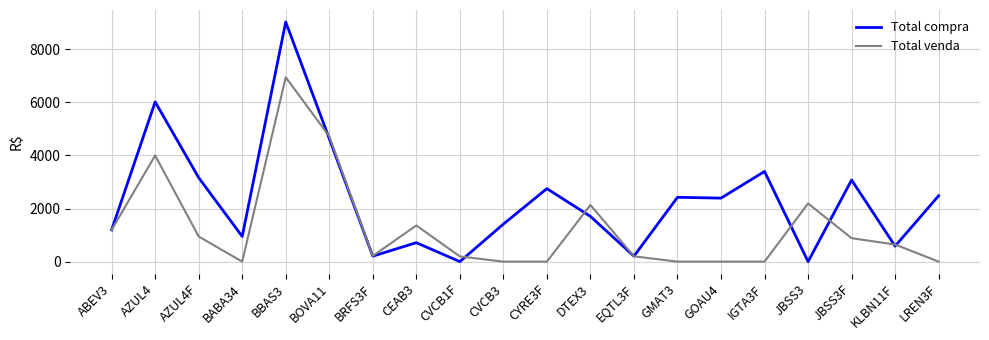

True or false: Total compra has a value of 1705.0 at DTEX3.

True